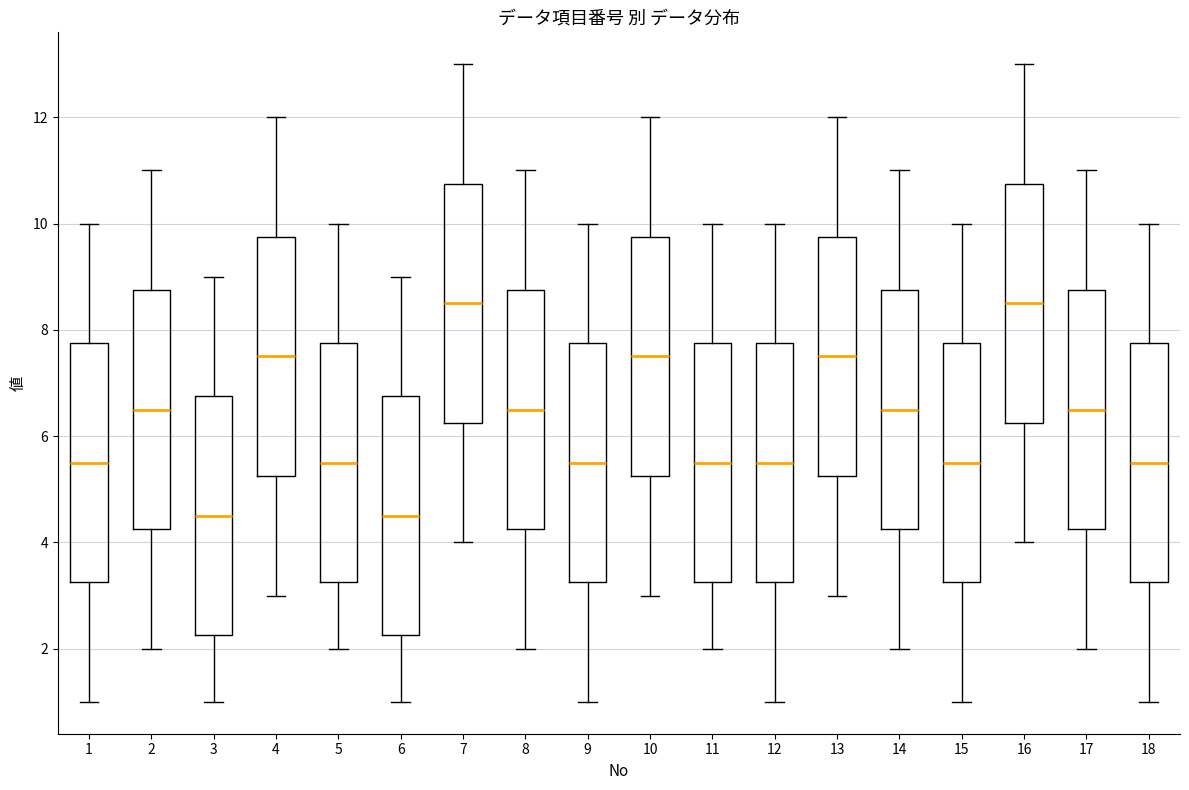

Reading left to right, transcribe this box plot: for each box, give where its median line is, the range the box spans, and where its two whiskers end, as read against the y-axis. The values are not printed on the chart, so give them approximately, as read against the axis.

1: median 5.6, box 3.2 to 7.8, whiskers 1.0 to 10.0
2: median 6.6, box 4.2 to 8.8, whiskers 2.0 to 11.0
3: median 4.6, box 2.2 to 6.8, whiskers 1.0 to 9.0
4: median 7.6, box 5.2 to 9.8, whiskers 3.0 to 12.0
5: median 5.6, box 3.2 to 7.8, whiskers 2.0 to 10.0
6: median 4.6, box 2.2 to 6.8, whiskers 1.0 to 9.0
7: median 8.6, box 6.2 to 10.8, whiskers 4.0 to 13.0
8: median 6.6, box 4.2 to 8.8, whiskers 2.0 to 11.0
9: median 5.6, box 3.2 to 7.8, whiskers 1.0 to 10.0
10: median 7.6, box 5.2 to 9.8, whiskers 3.0 to 12.0
11: median 5.6, box 3.2 to 7.8, whiskers 2.0 to 10.0
12: median 5.6, box 3.2 to 7.8, whiskers 1.0 to 10.0
13: median 7.6, box 5.2 to 9.8, whiskers 3.0 to 12.0
14: median 6.6, box 4.2 to 8.8, whiskers 2.0 to 11.0
15: median 5.6, box 3.2 to 7.8, whiskers 1.0 to 10.0
16: median 8.6, box 6.2 to 10.8, whiskers 4.0 to 13.0
17: median 6.6, box 4.2 to 8.8, whiskers 2.0 to 11.0
18: median 5.6, box 3.2 to 7.8, whiskers 1.0 to 10.0